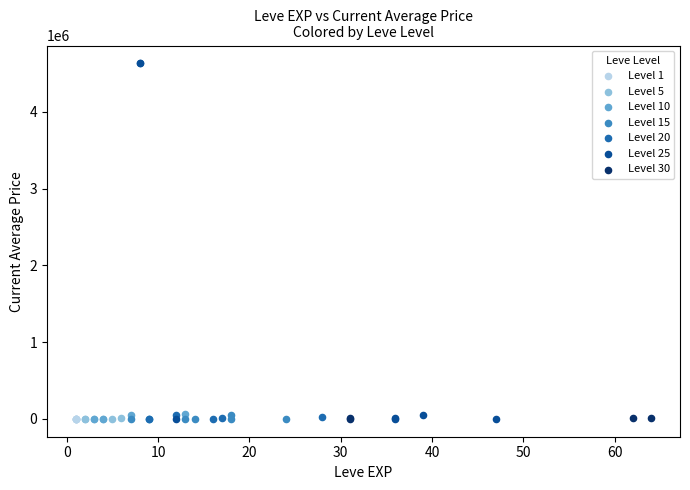

What are all the series names shown in the legend?

Level 1, Level 5, Level 10, Level 15, Level 20, Level 25, Level 30